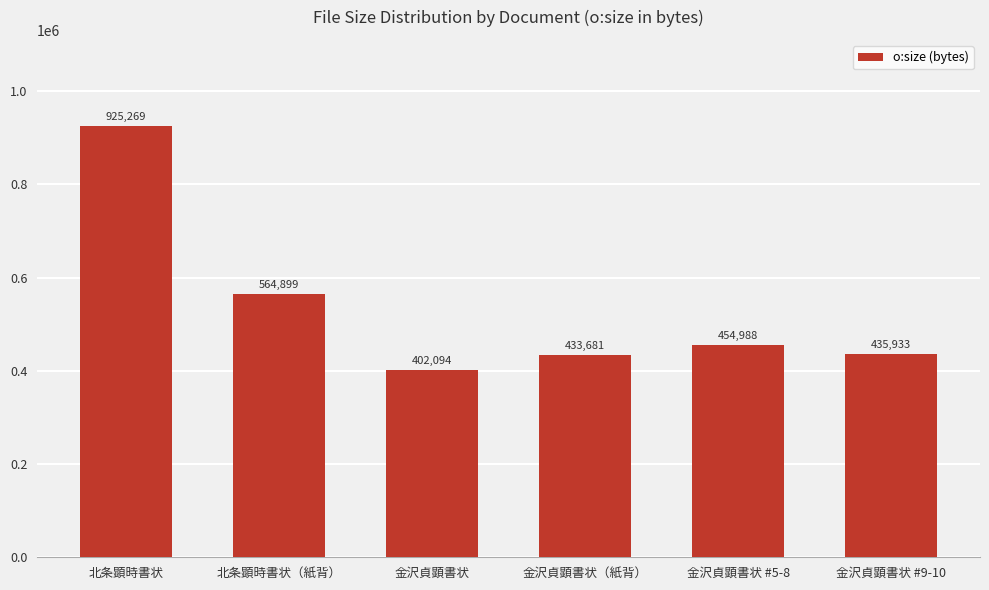

List the labels in order of value, largest first.

北条顕時書状, 北条顕時書状（紙背）, 金沢貞顕書状 #5-8, 金沢貞顕書状 #9-10, 金沢貞顕書状（紙背）, 金沢貞顕書状